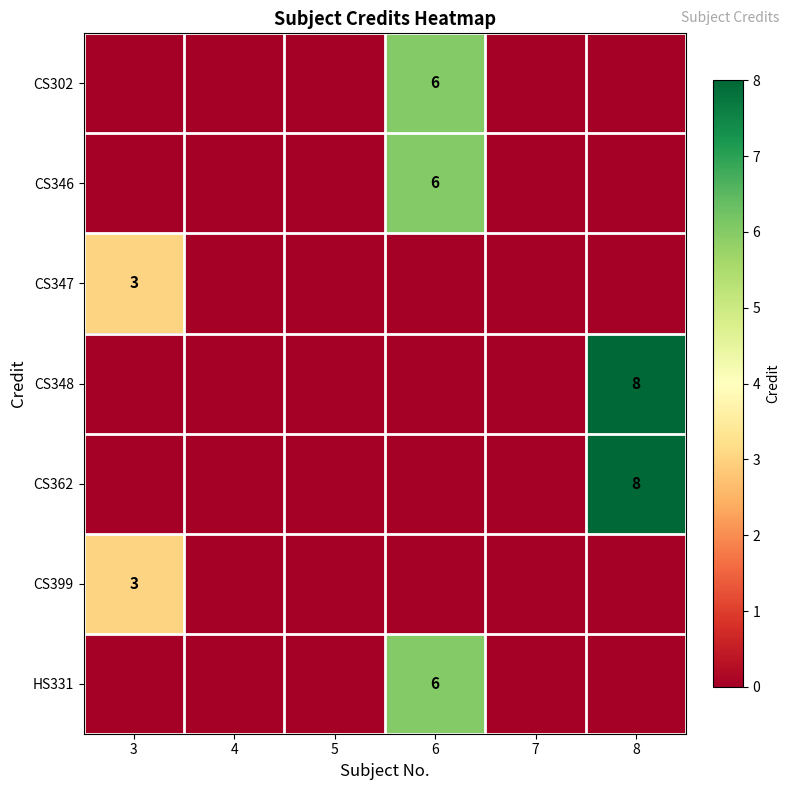

Is it true that CS346 equals -3 at 4?

False